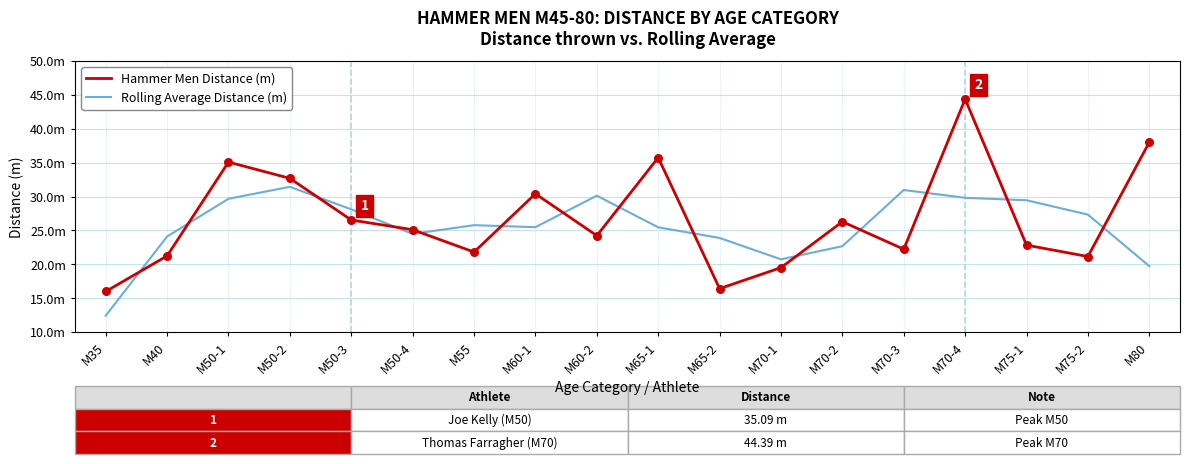

What are all the series names shown in the legend?

Hammer Men Distance (m), Rolling Average Distance (m)